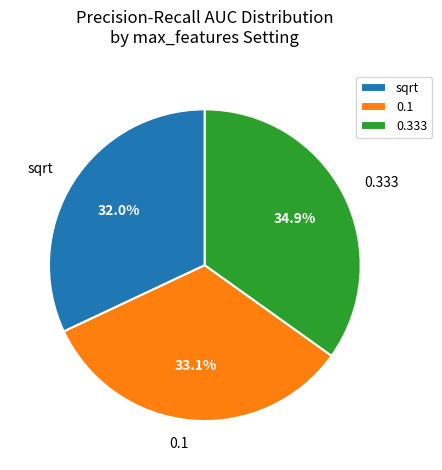

Do sqrt and 0.333 together represent more than half of the pie?

Yes